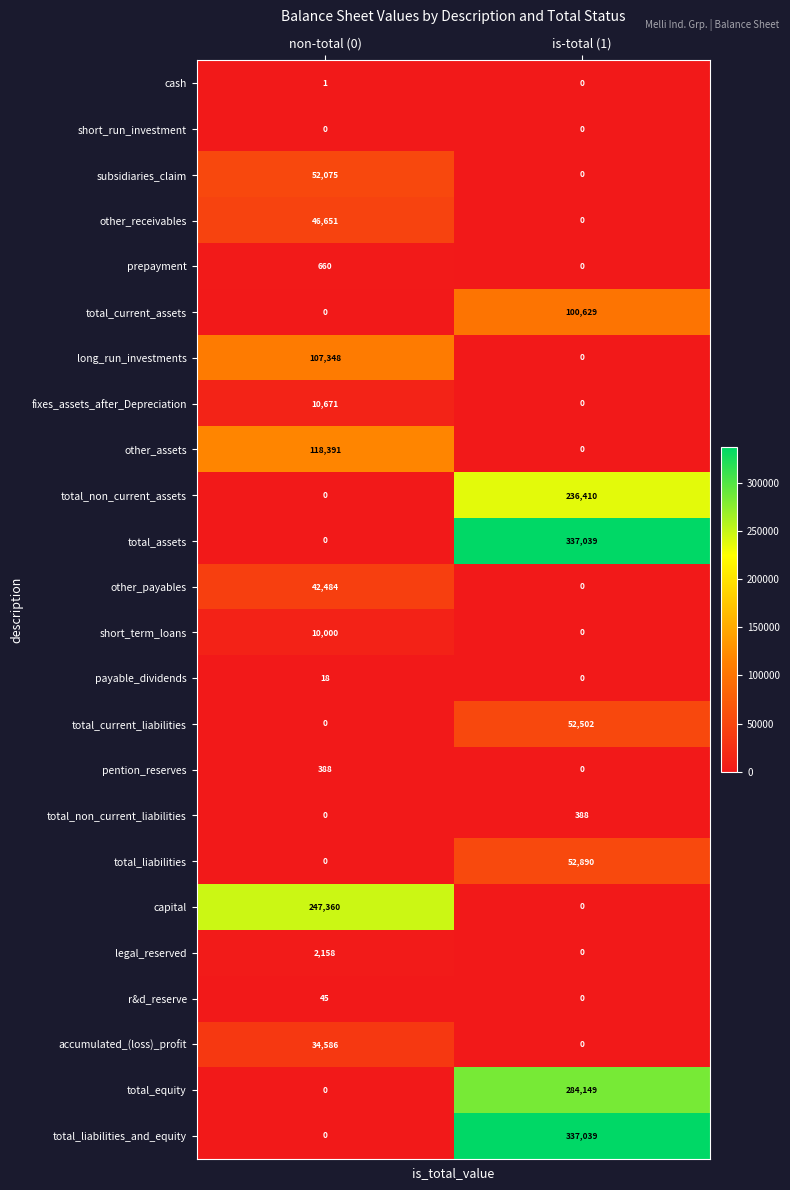

What is the spread (max minus min) of values at non-total (0)?

247360